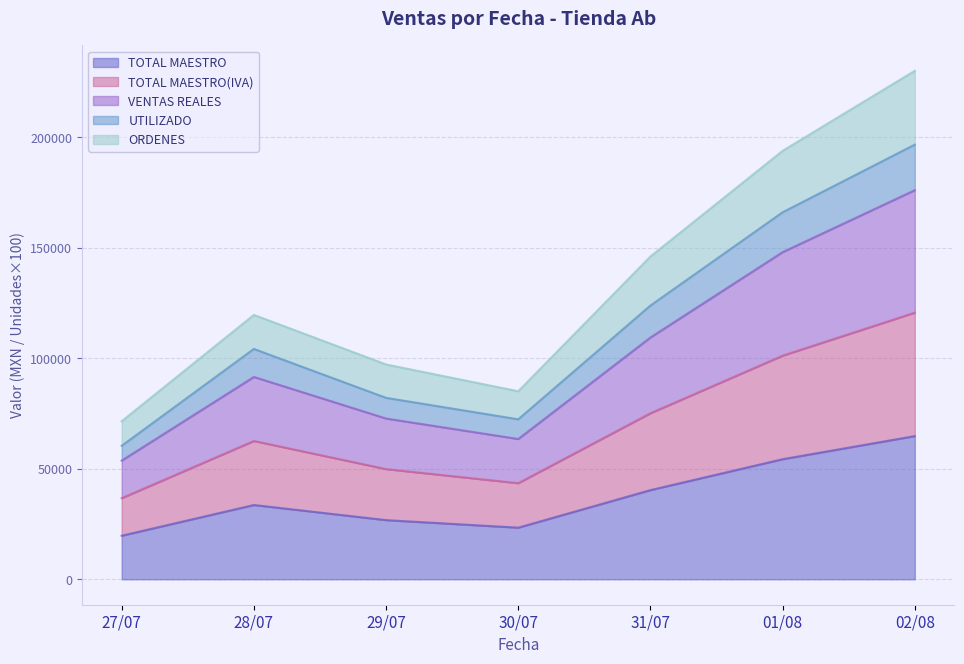

Where does the VENTAS REALES series first go above 91577?

28/07